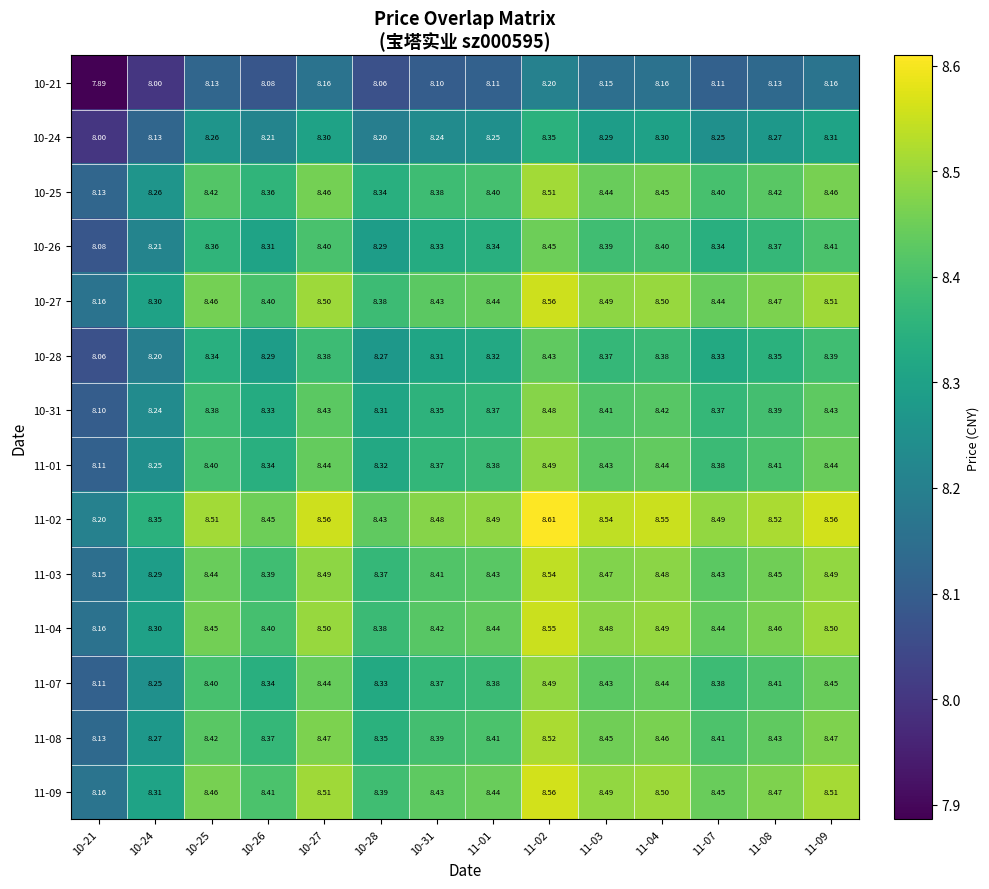

Is the value of 11-04 at 10-24 greater than the value of 11-09 at 11-01?

No